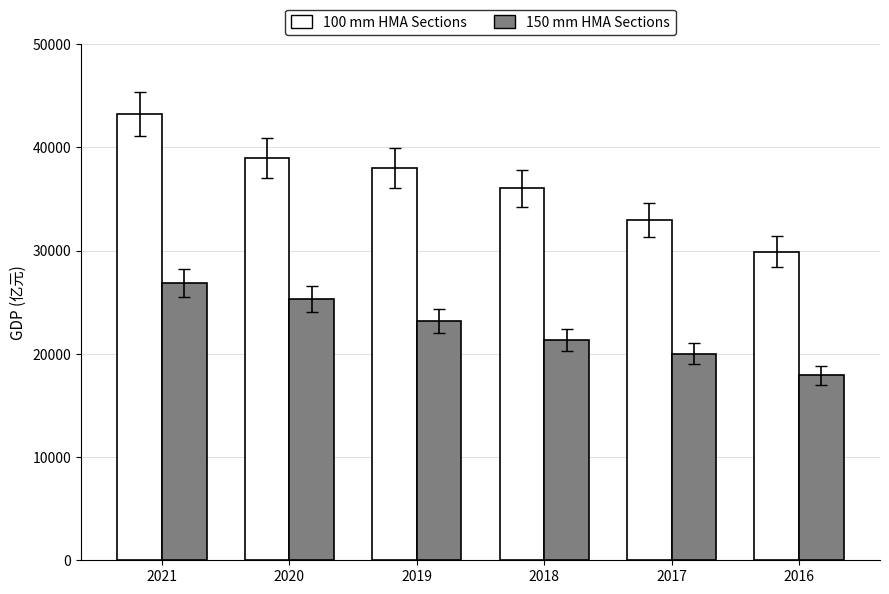

True or false: 100 mm HMA Sections has a value of 22271.1 at 2020.

False